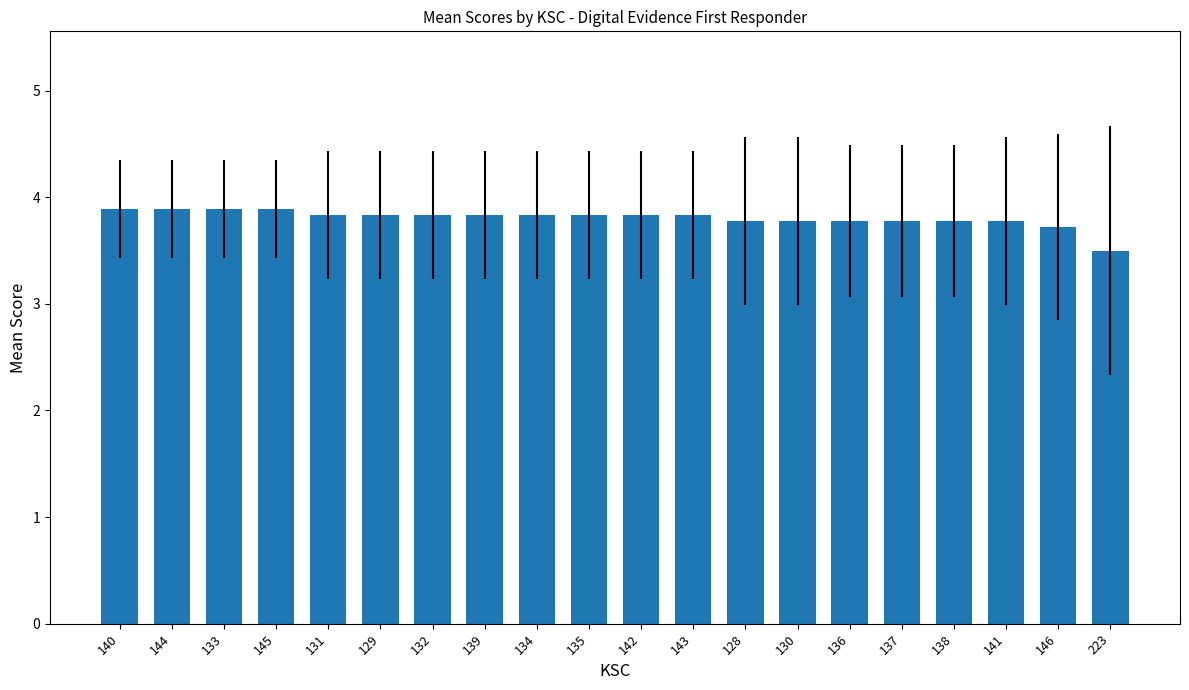

What is the ratio of the value at 140 to the value at 145?

1.0